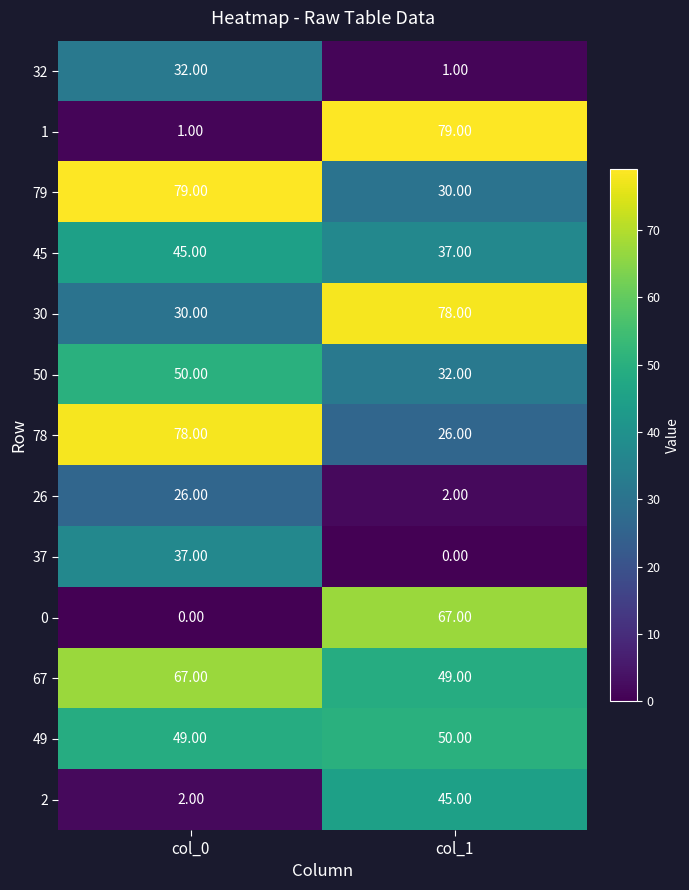

What is the total value across all series at col_1?

496